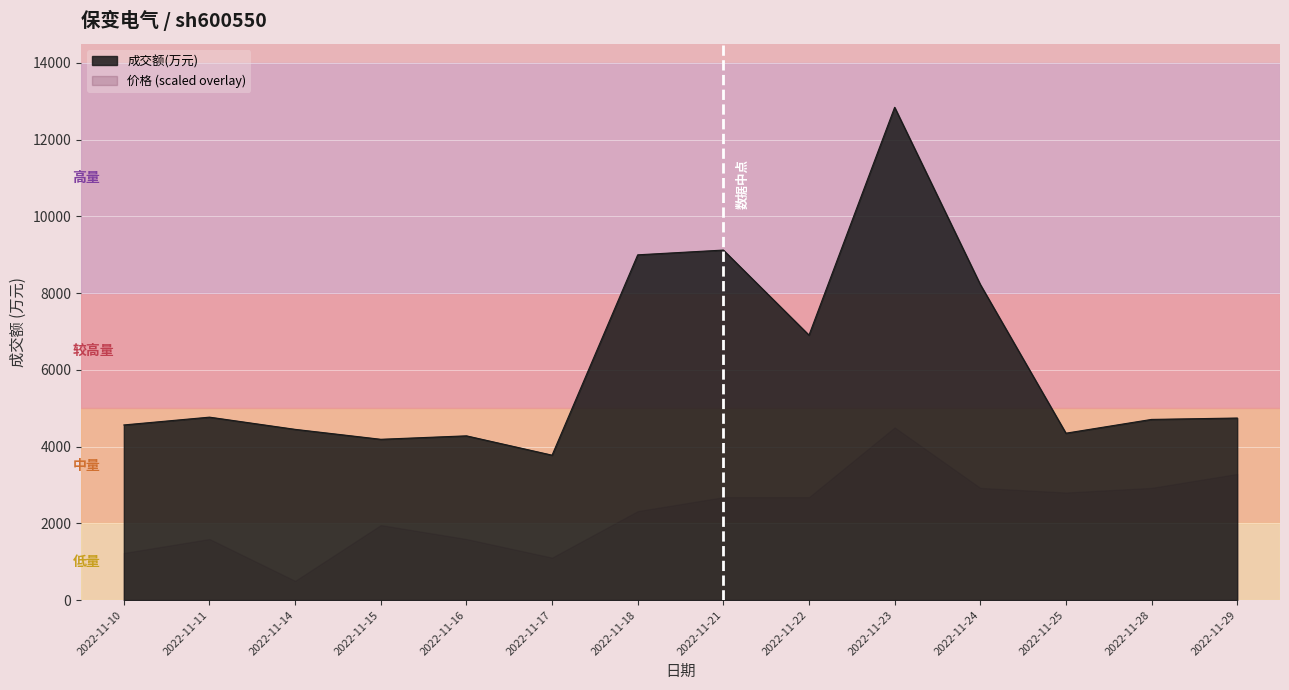

What is the change in value from 2022-11-10 to 2022-11-24?

+3662